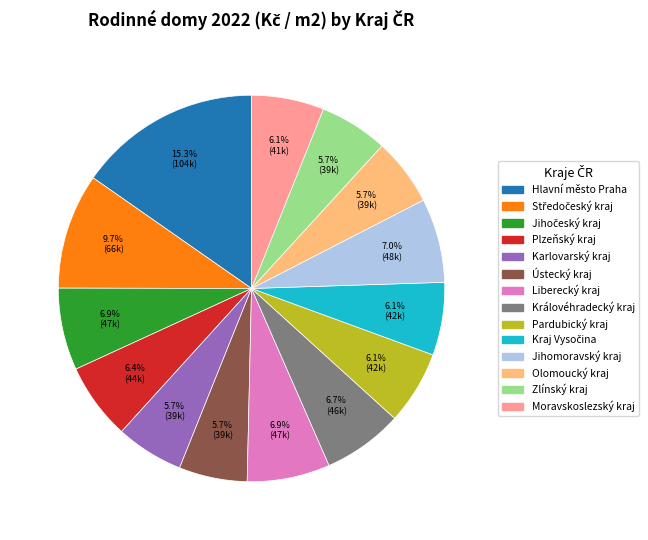

How many segments does this pie chart have?

14